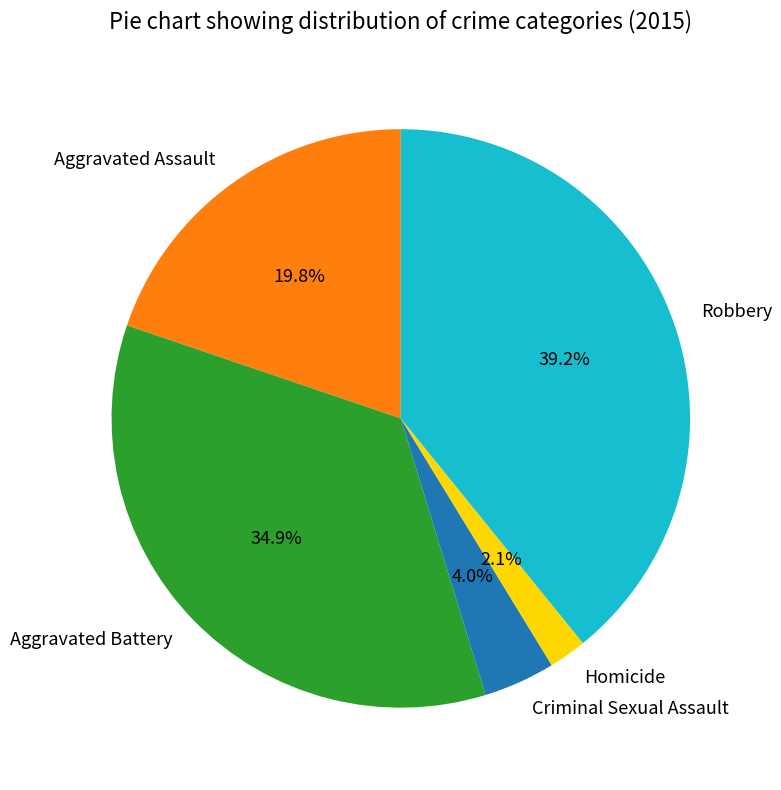

To the nearest percent, what is the difference between the Robbery and Aggravated Battery slice percentages?

4%